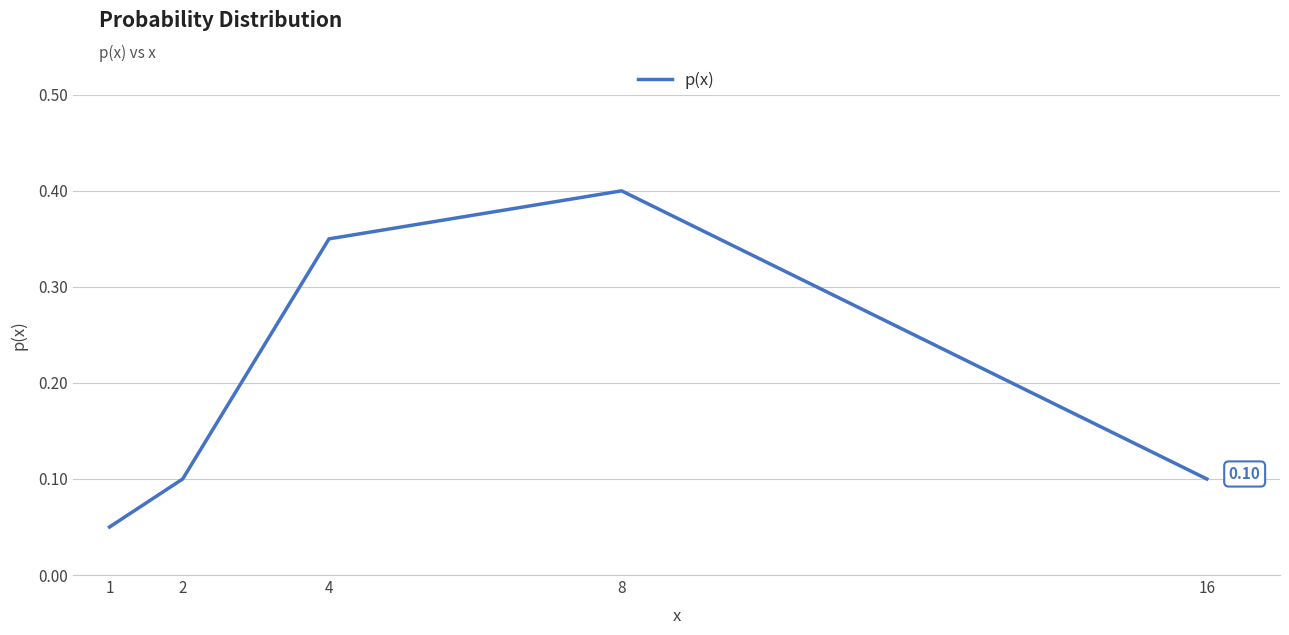

The chart shows a value of 0.2 at 8. True or false?

False